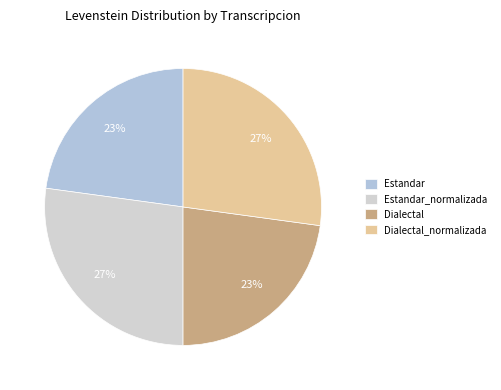

How many slices are in this pie chart?

4